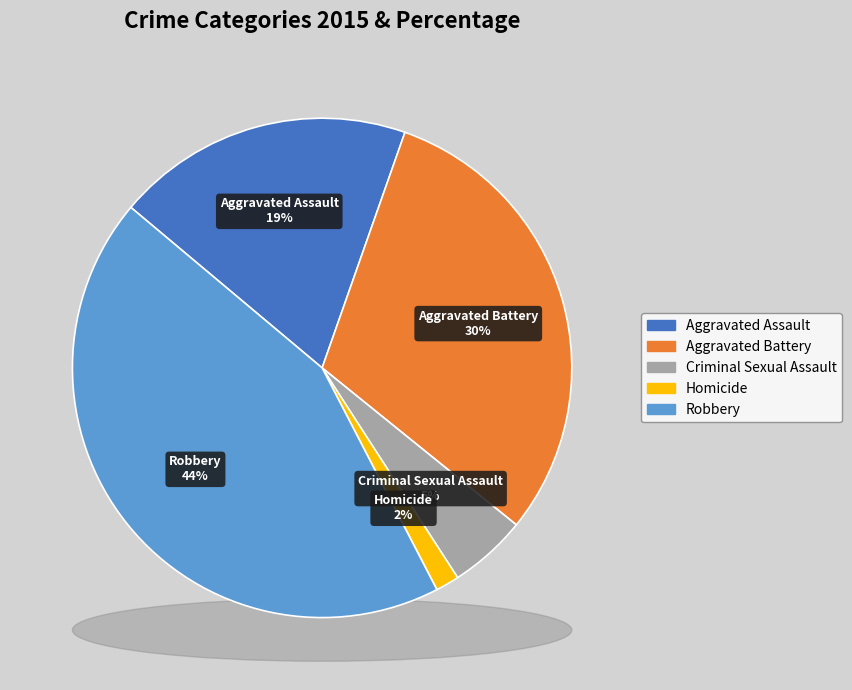

Do Aggravated Battery and Robbery together represent more than half of the pie?

Yes